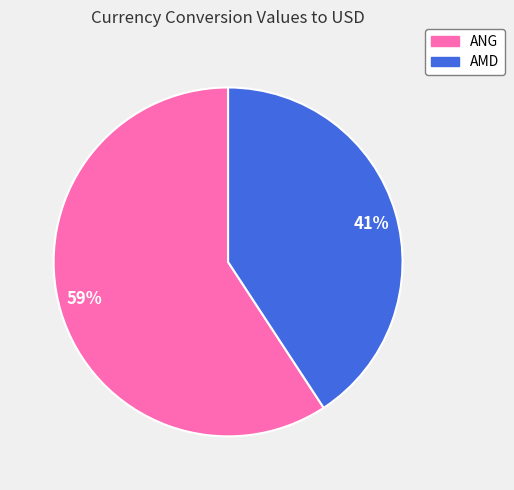

Which category accounts for the majority?

59%